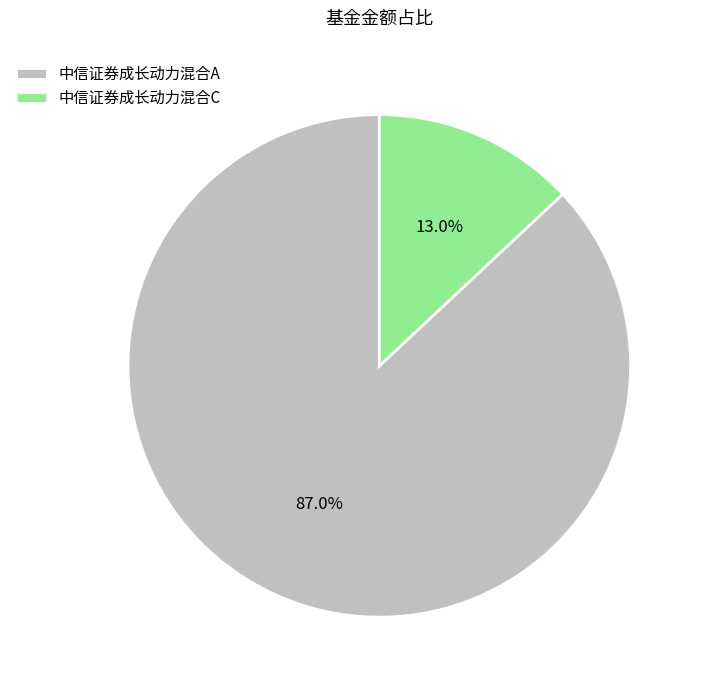

To the nearest percent, what portion does 中信证券成长动力混合C represent?

13%